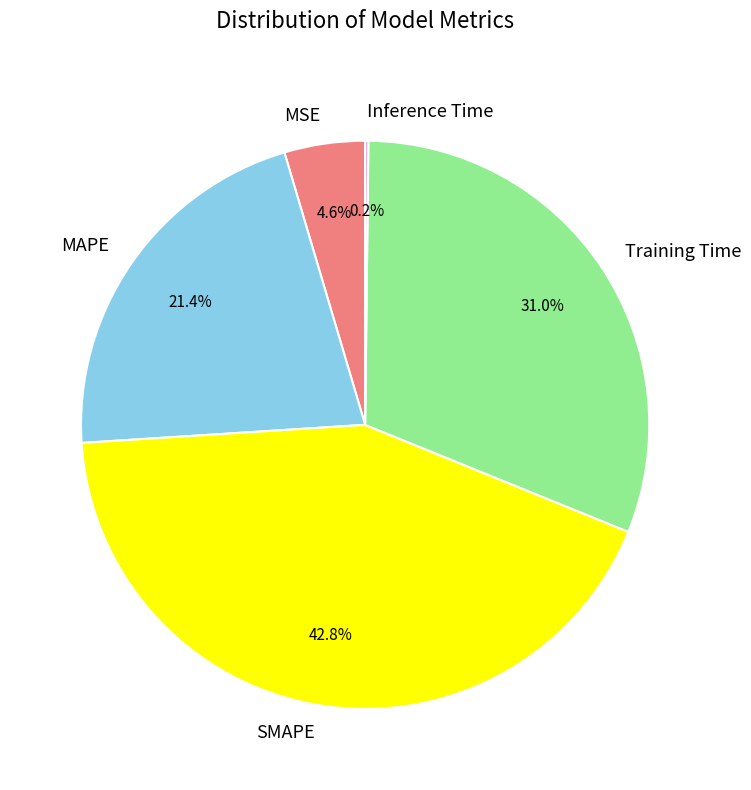

What portion of the pie excludes MAPE?

78.6%